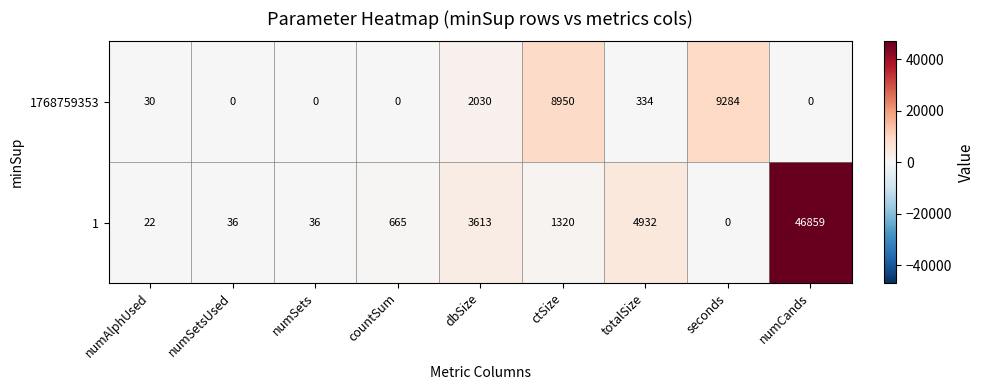

What is the greatest value displayed?

46859